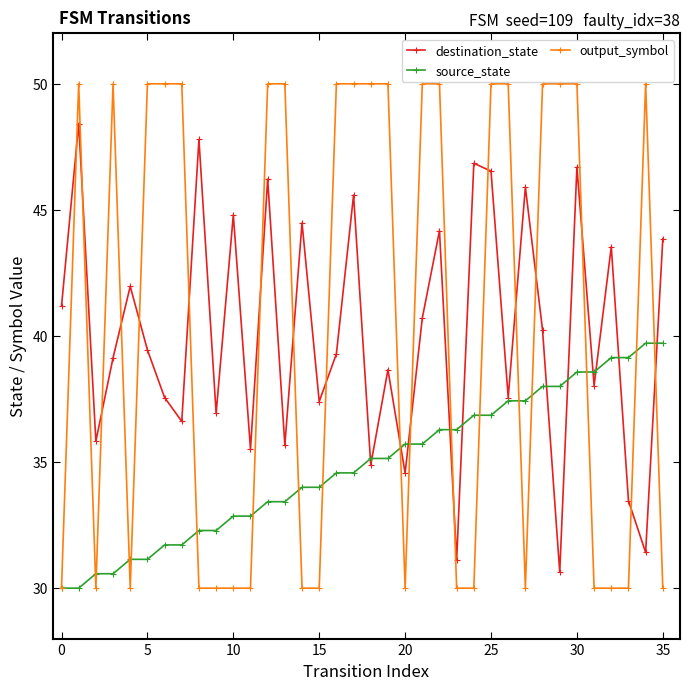

How many interior local peaks does the destination_state series have?

13